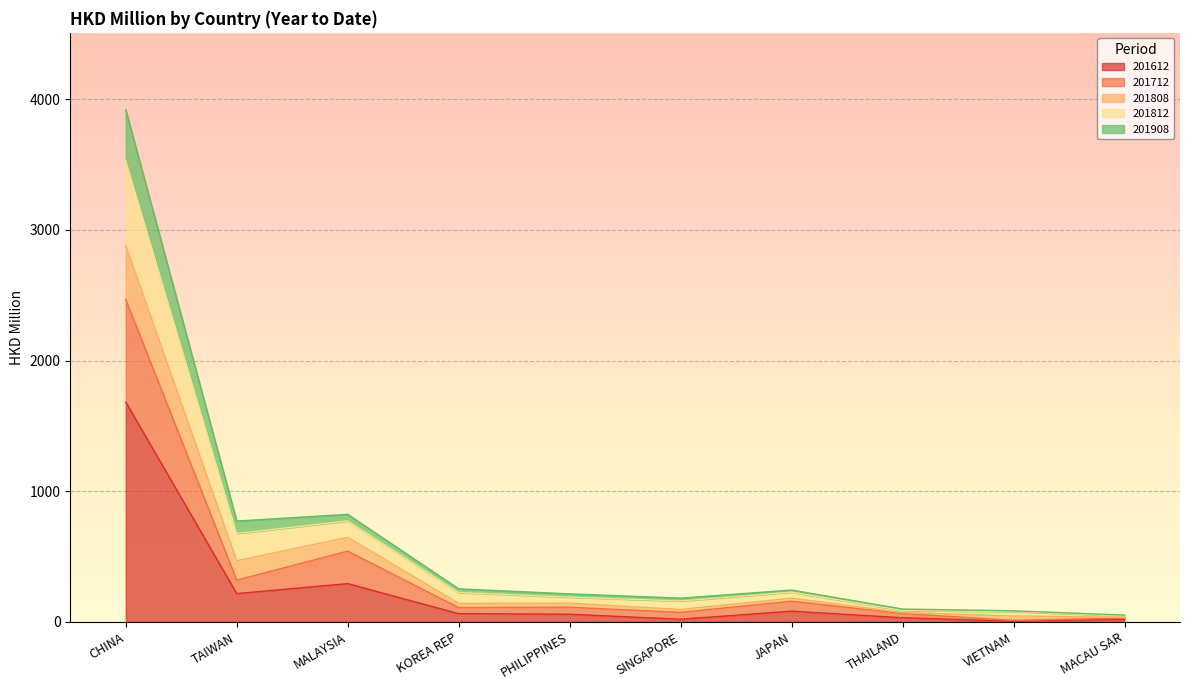

True or false: 201808 and 201812 intersect in this chart.

False